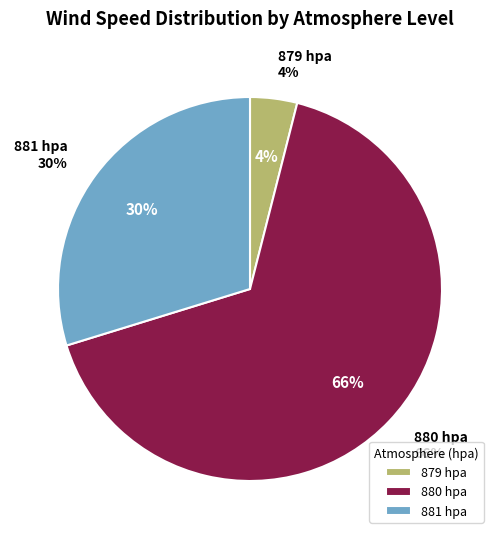

The 12 slice represents 14% of the pie. True or false?

False